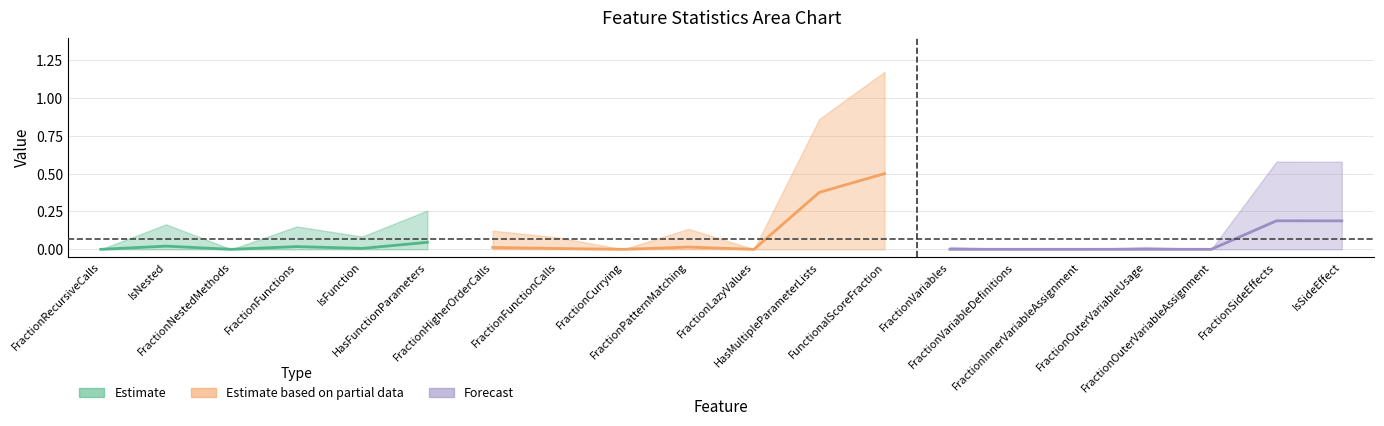

Count the 75% values in the range 0 to 1.

20